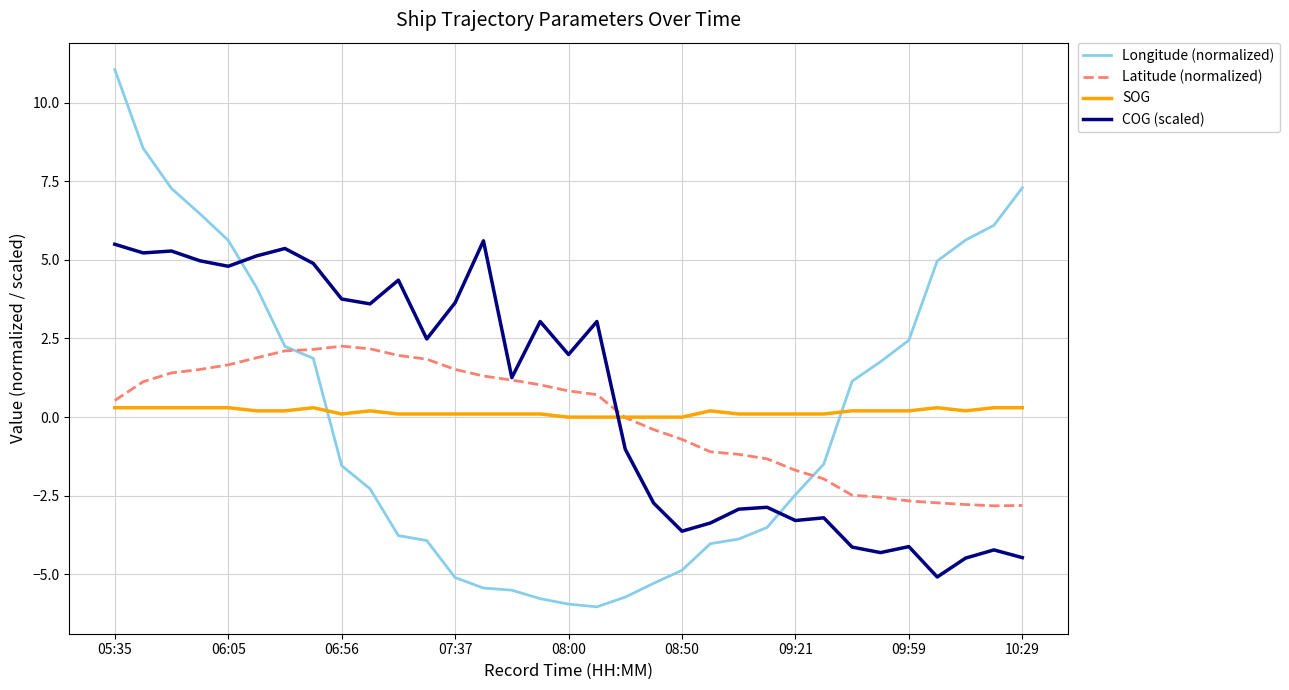

True or false: SOG and COG (scaled) intersect in this chart.

True